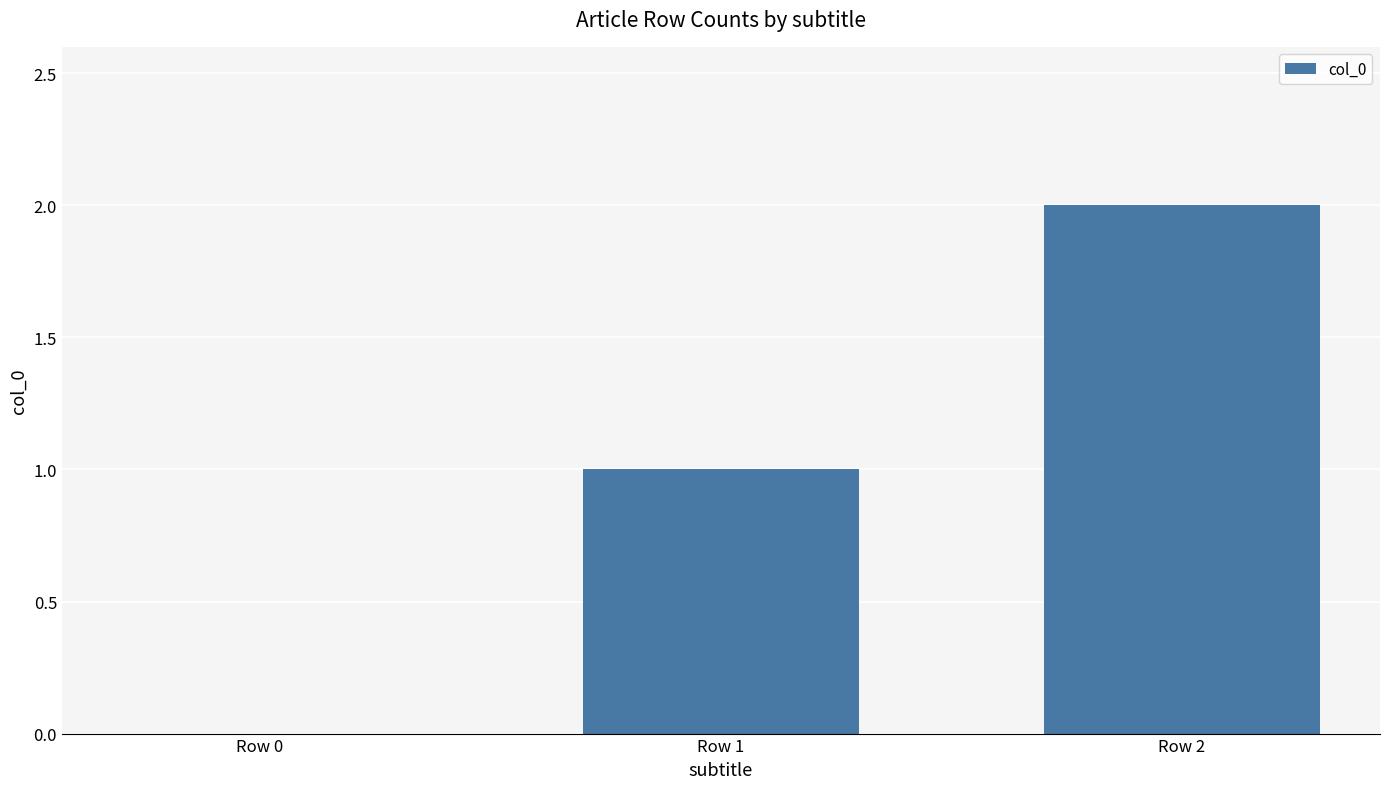

Reading left to right, transcribe all the data shown in this chart.

0	1	2